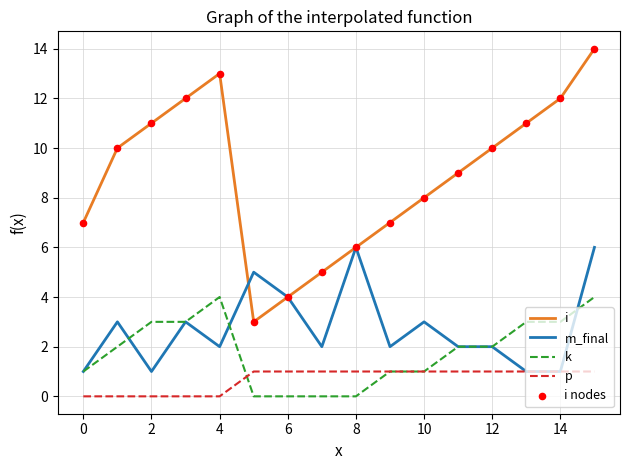

Which series has the widest spread of values?

i